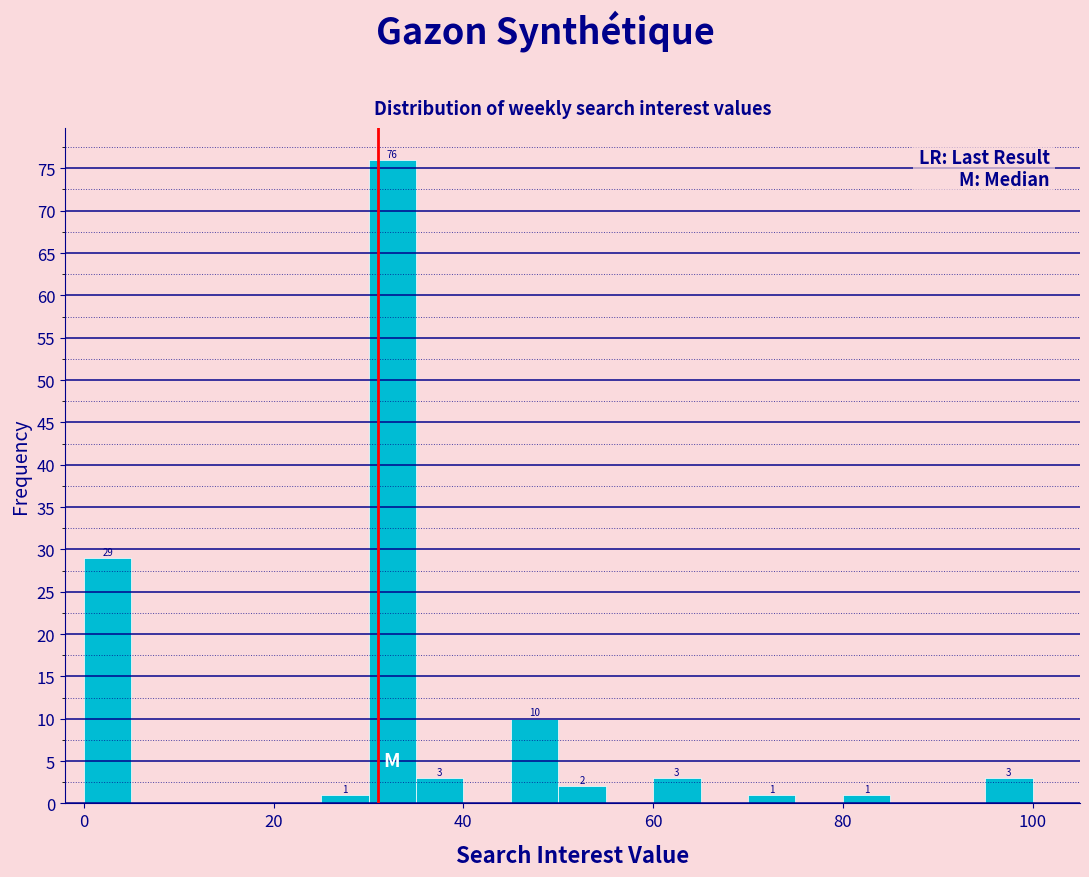

Read against the x-axis, roughly where is the centre of the tallest bar?

32